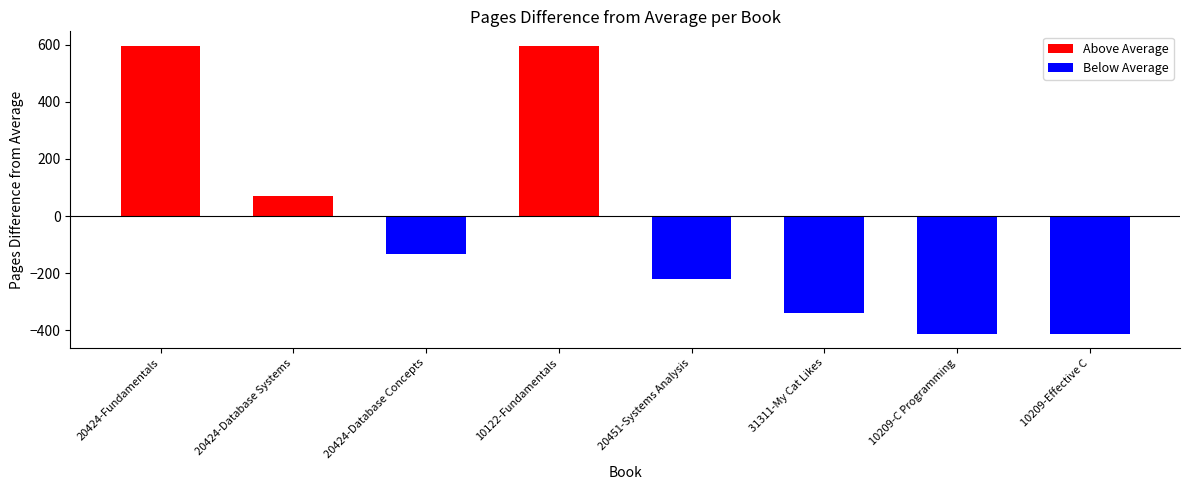

Is it true that the value at 10122-Fundamentals is 1741?

False